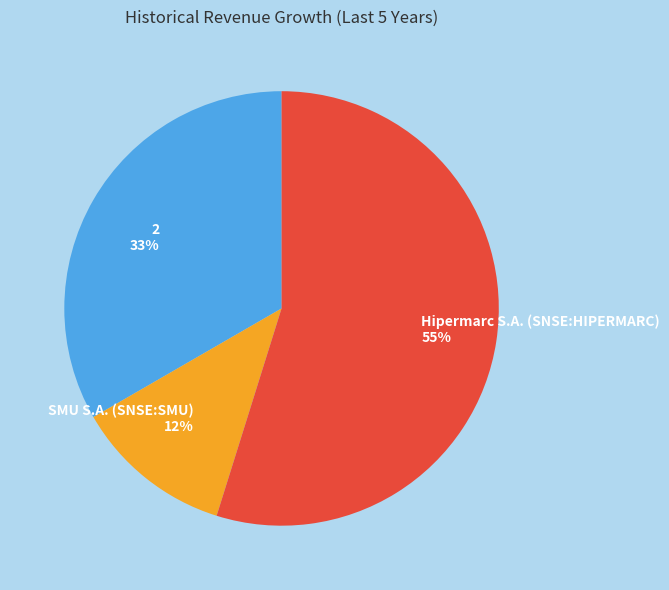

Does any single category account for the majority?

Yes